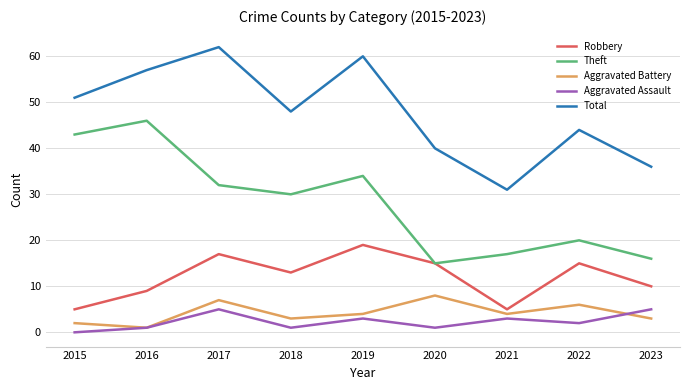

True or false: Aggravated Battery and Total cross at least once.

False